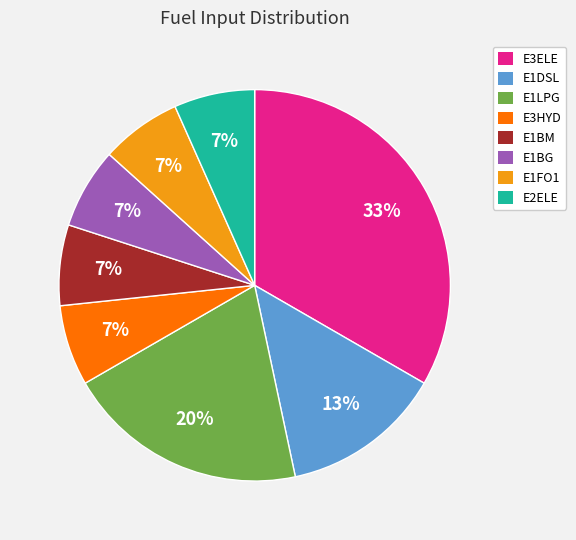

To the nearest percent, what percentage of the pie is E3ELE?

33%